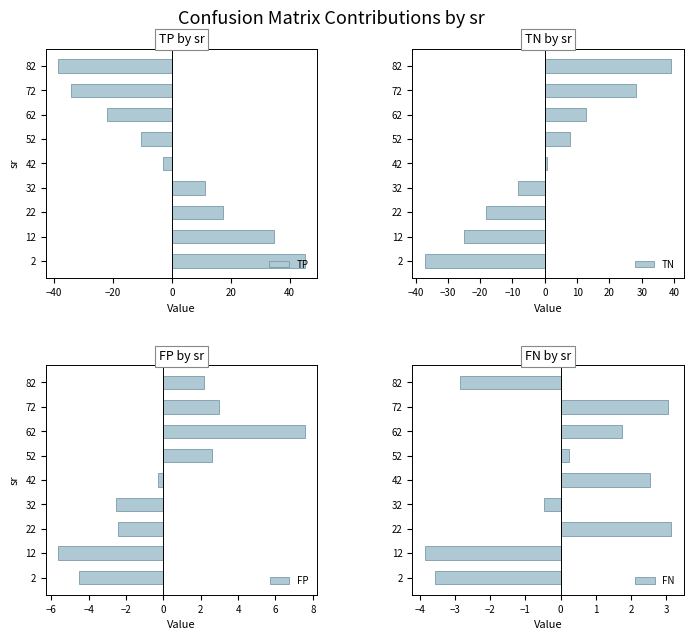

The TP series shows 59.8 at 12. True or false?

False